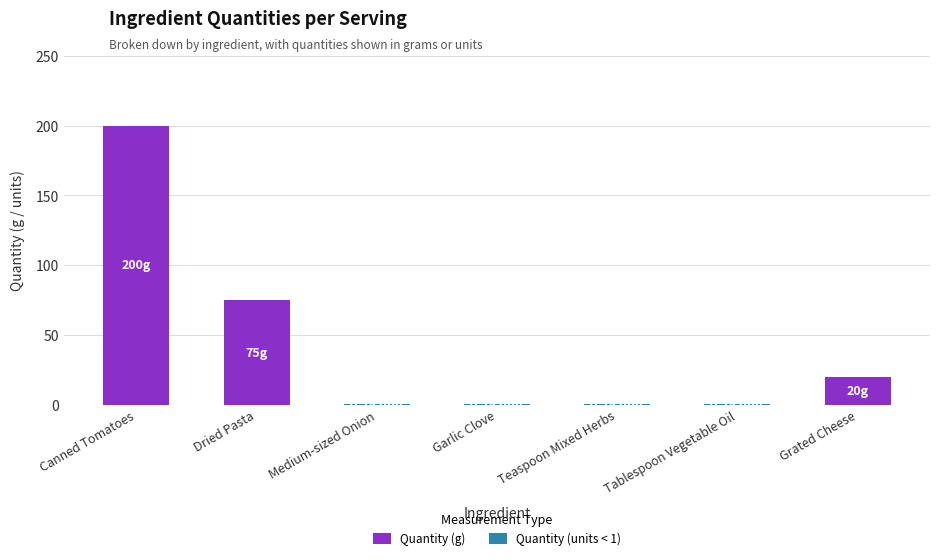

What is the total value across all series at Dried Pasta?

75.0